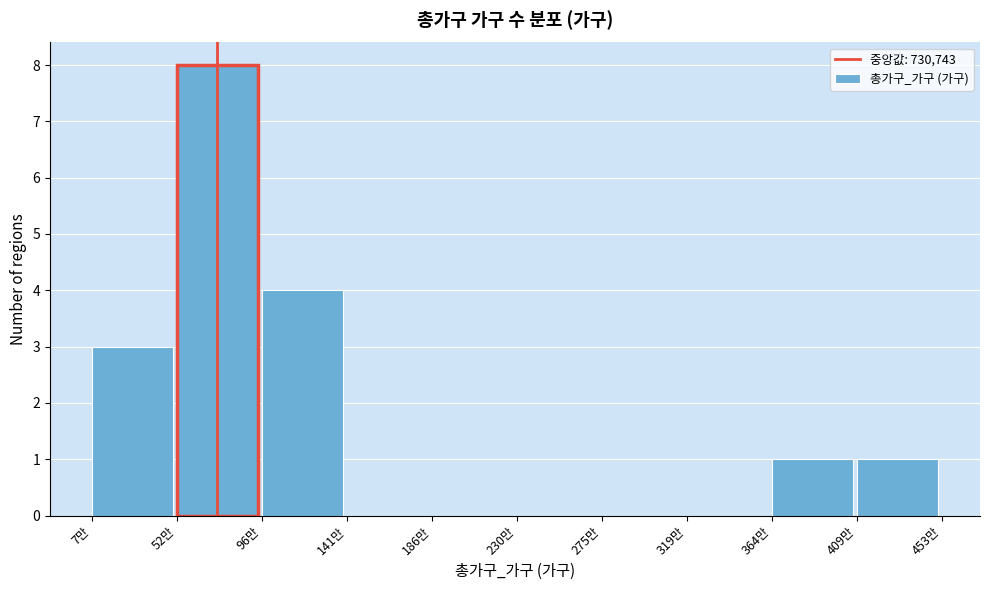

Reading left to right, what are all the values shown in this chart?

7만=3	52만=8	96만=4	141만=0	186만=0	230만=0	275만=0	319만=0	364만=1	409만=1